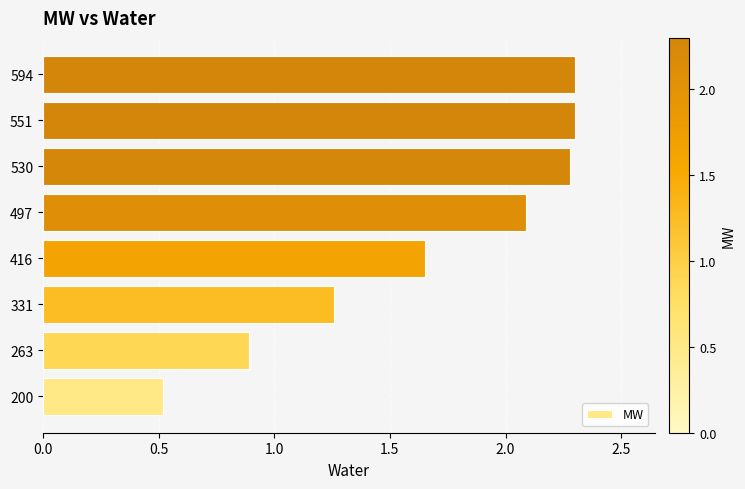

How many bars are there in total?

8